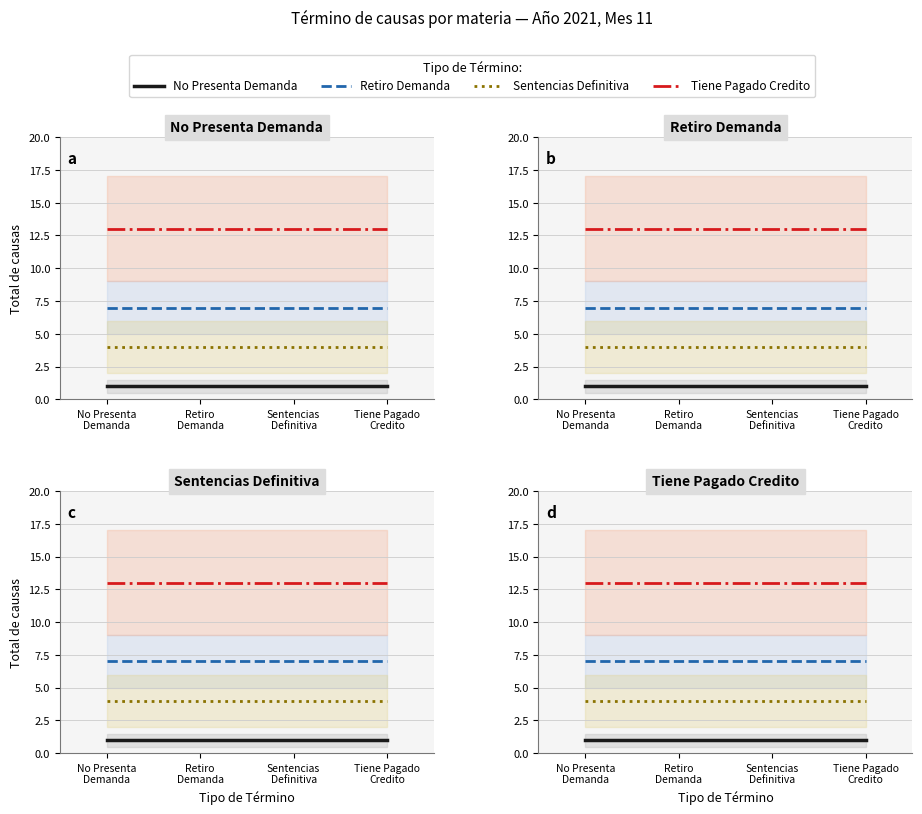

True or false: Retiro Demanda and Tiene Pagado Credito intersect in this chart.

False